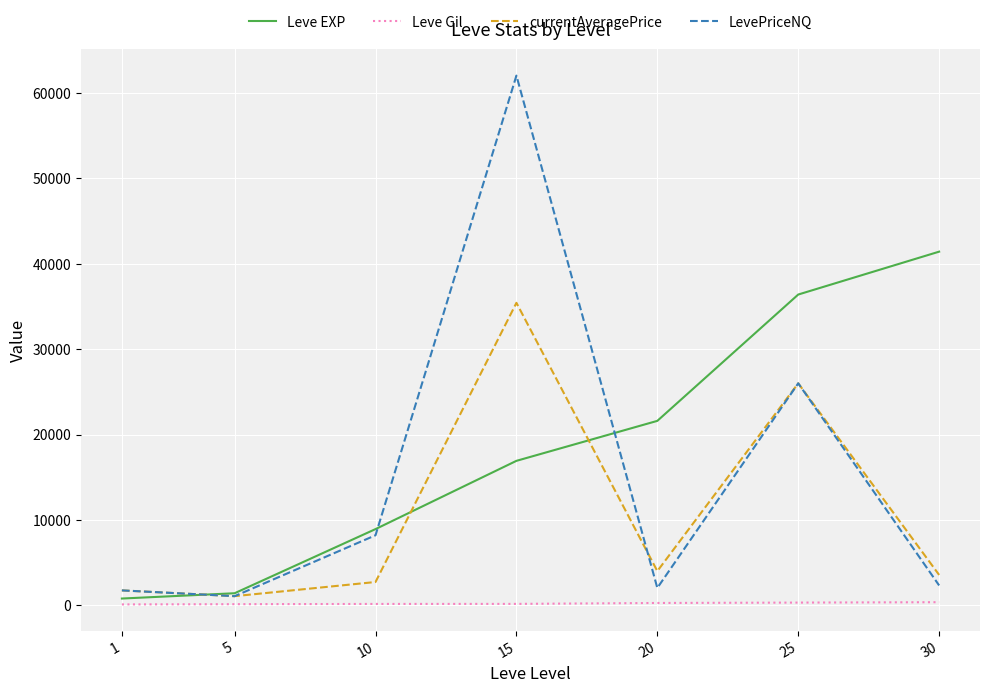

What are all the series names shown in the legend?

Leve EXP, Leve Gil, currentAveragePrice, LevePriceNQ